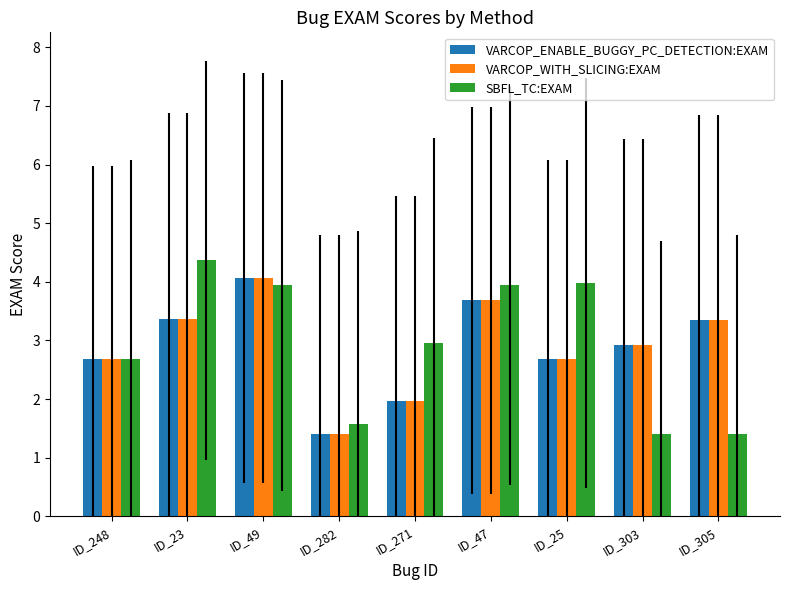

What value does the SBFL_TC:EXAM series have at ID_25?

4.0